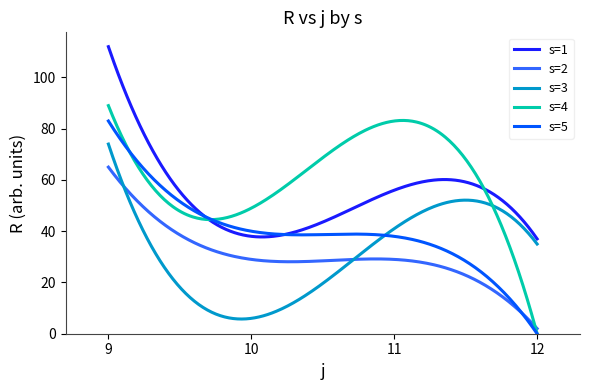

True or false: s=1 and s=3 intersect in this chart.

False